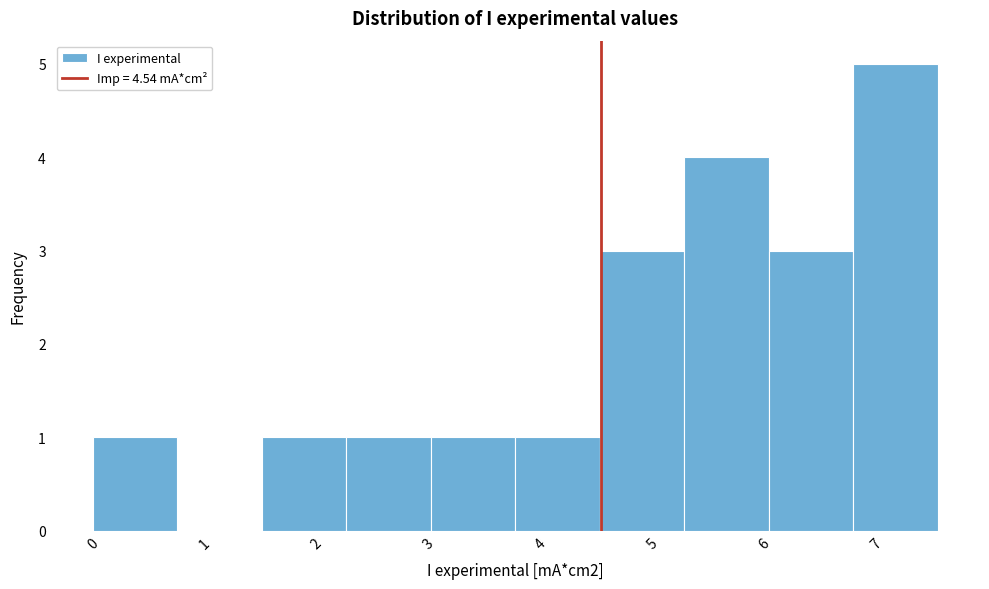

Which range on the x-axis has the tallest bar?

6.8 to 7.6